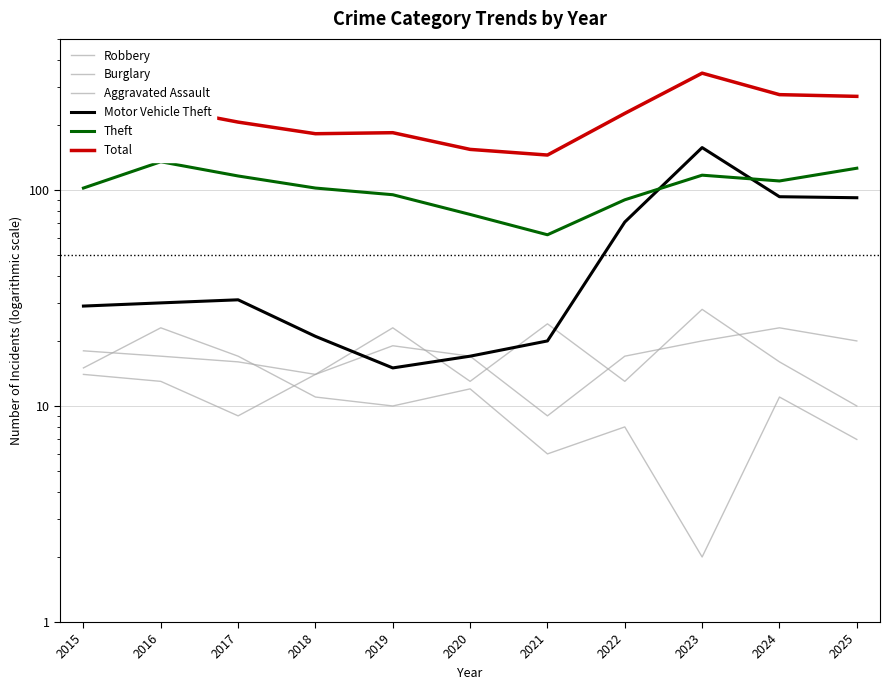

How many values in the Motor Vehicle Theft series are below 30?

5